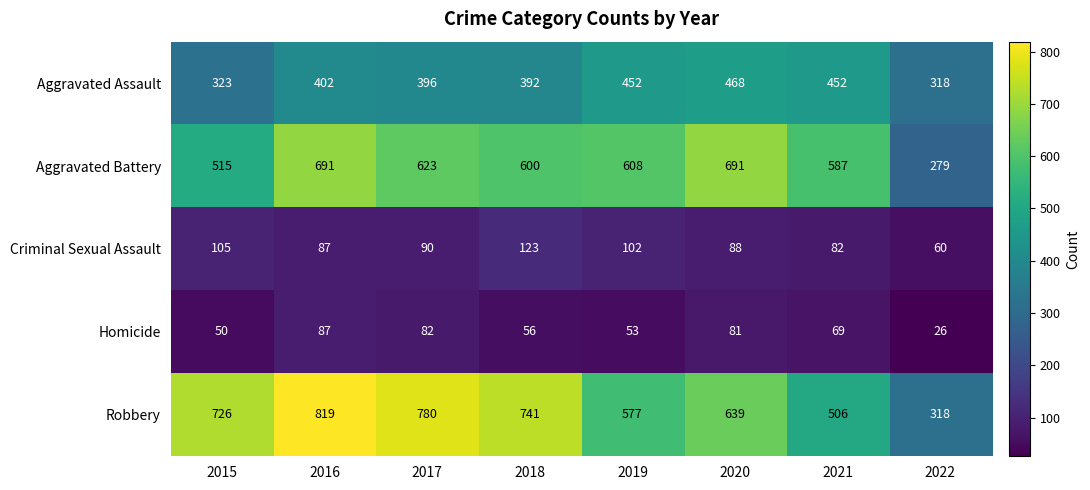

What is the difference between the maximum and minimum values in the Aggravated Assault series?

150